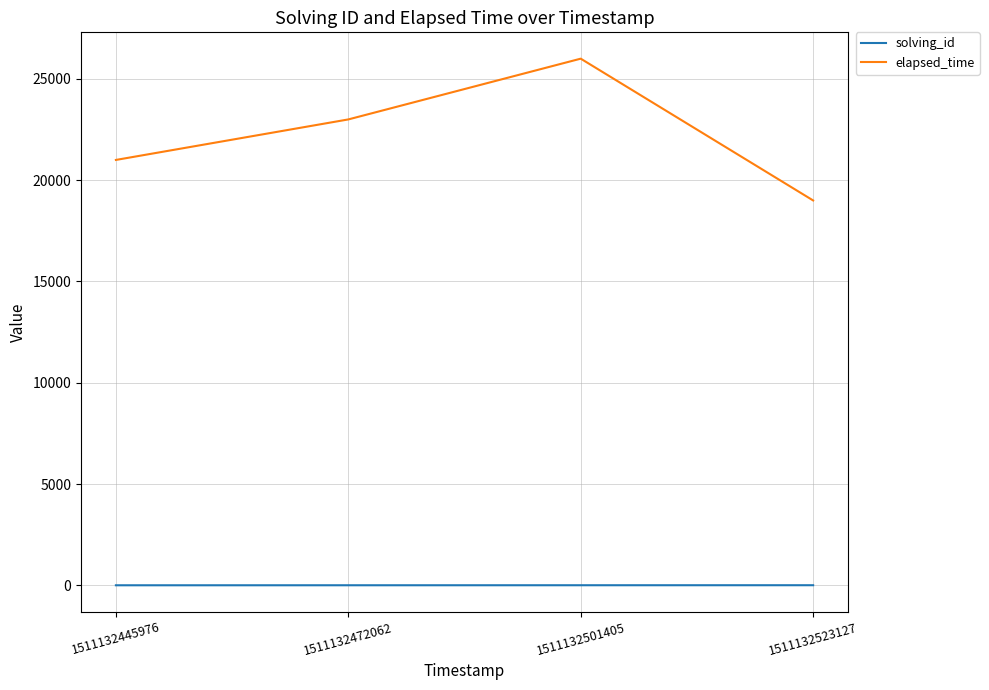

The value of elapsed_time at 1511132501405 is 26000. True or false?

True